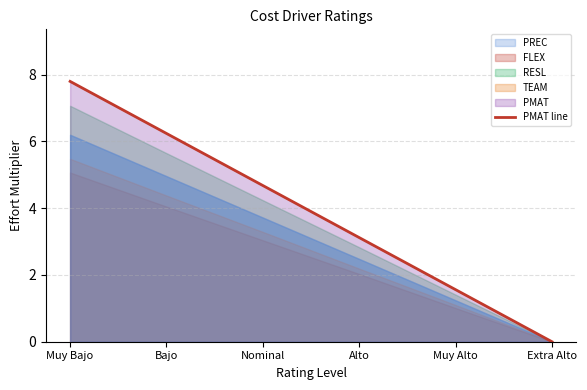

How many values are above zero?

5